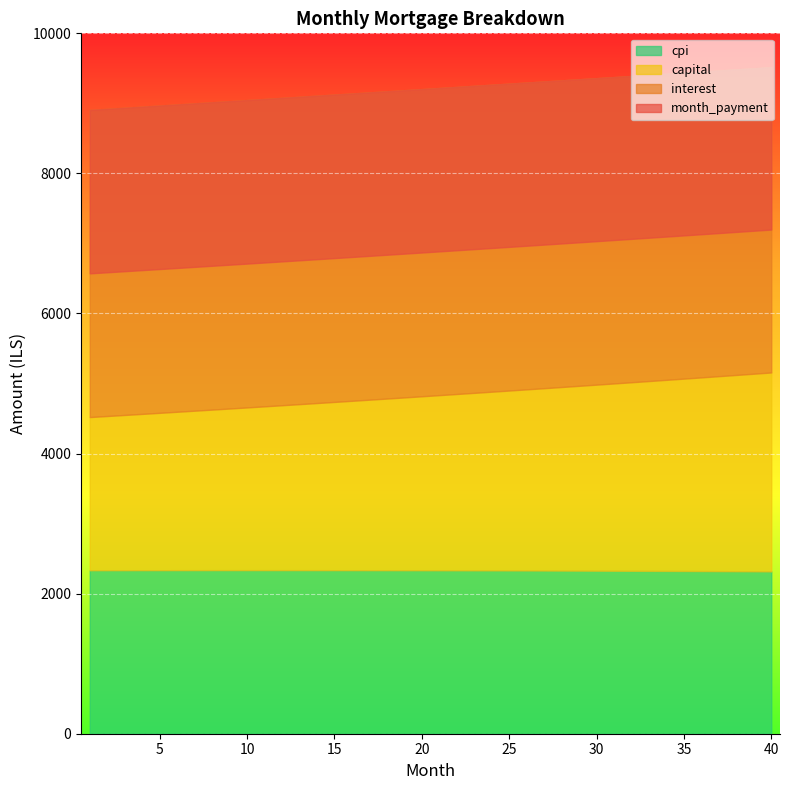

True or false: month_payment and capital intersect in this chart.

False